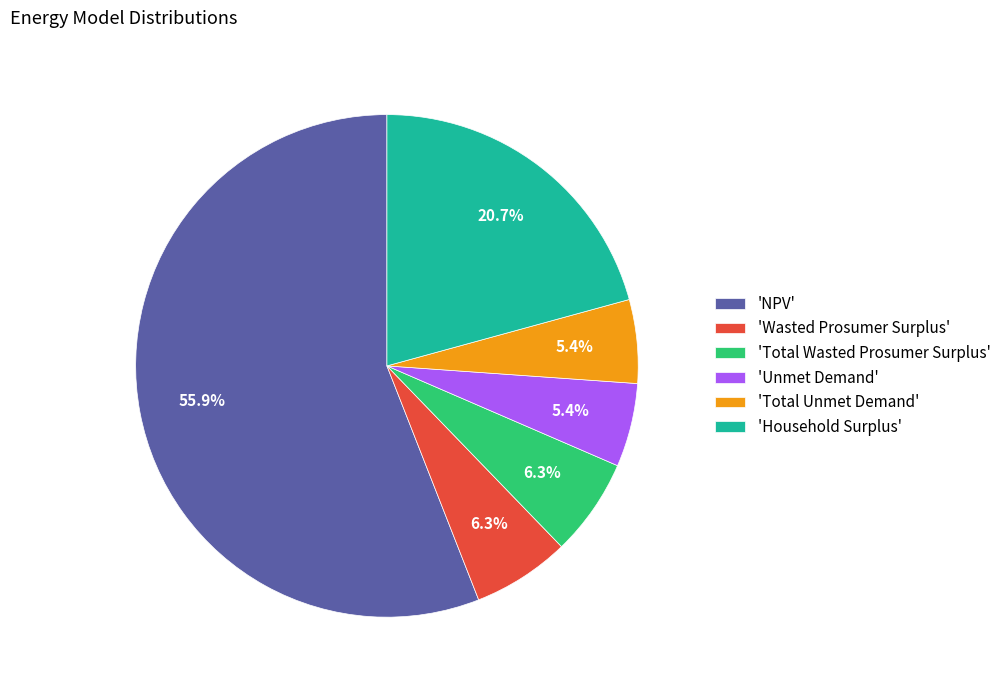

Approximately how many times larger is the value at 'Total Unmet Demand' compared to 'Total Wasted Prosumer Surplus'?

0.9